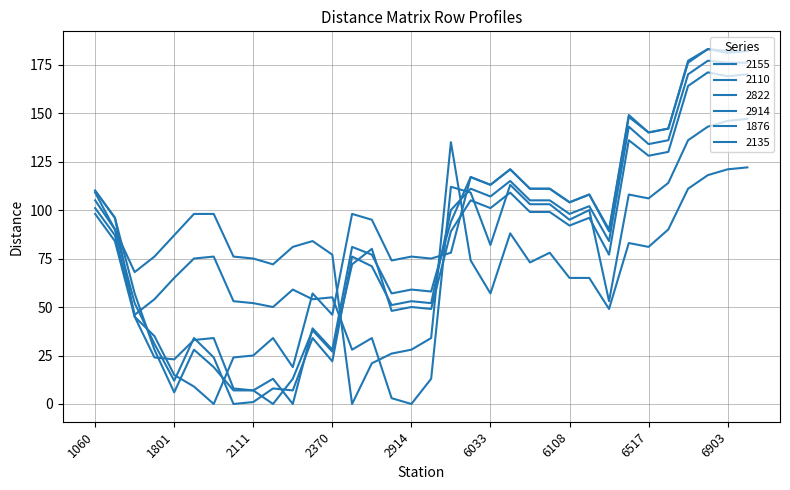

What is the difference between the maximum and minimum values in the 2110 series?

177